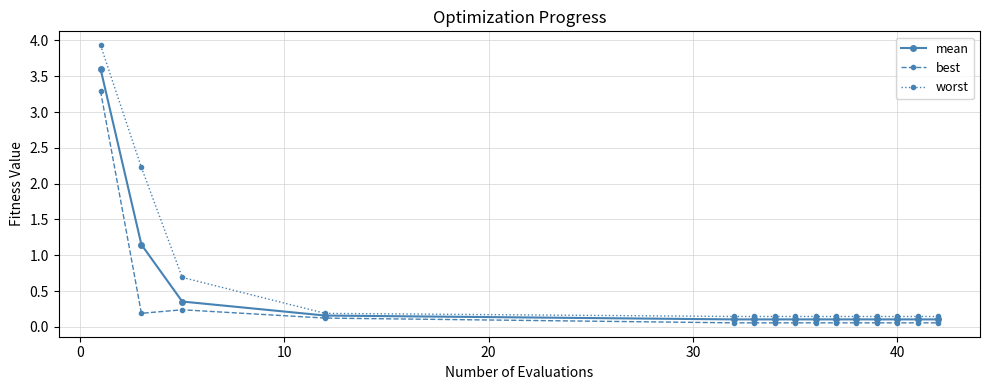

What is the greatest value displayed?

3.9